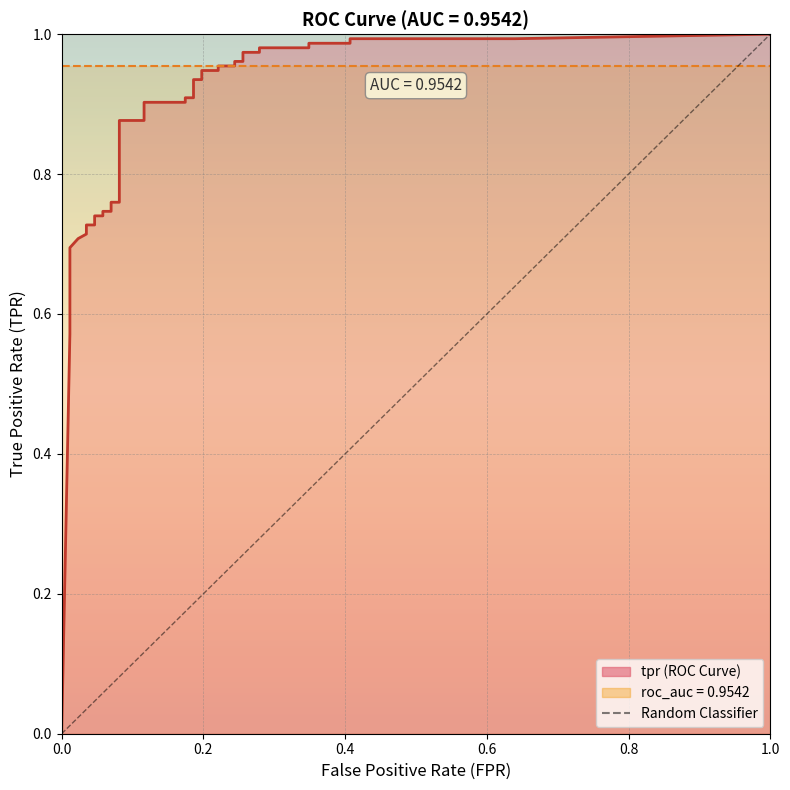

What is the greatest value displayed?

1